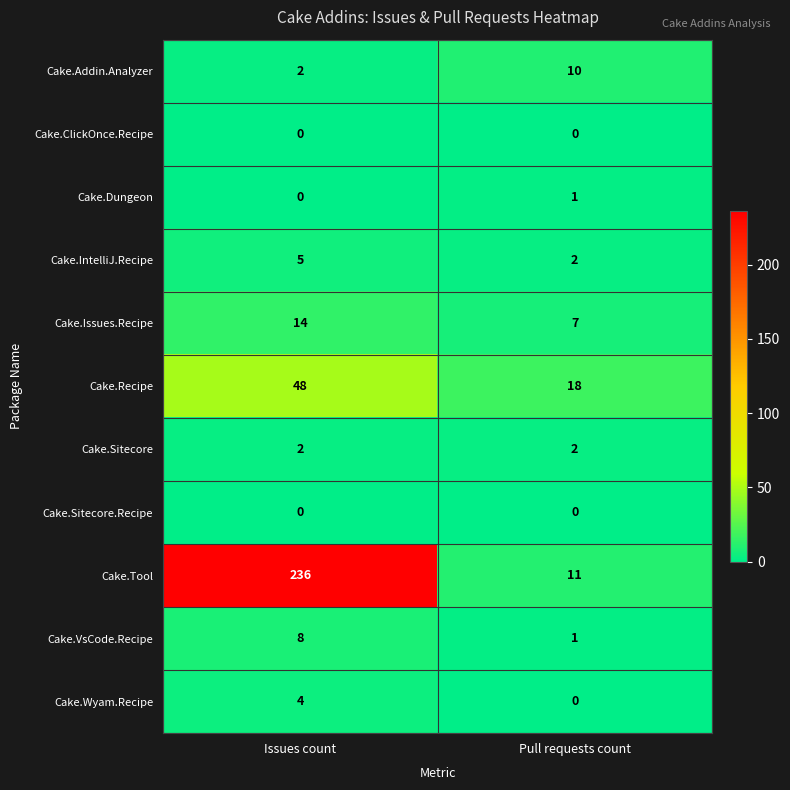

Reading right to left, list all the values displayed in this chart.

Cake.Addin.Analyzer: Pull requests count=10	Issues count=2
Cake.ClickOnce.Recipe: Pull requests count=0	Issues count=0
Cake.Dungeon: Pull requests count=1	Issues count=0
Cake.IntelliJ.Recipe: Pull requests count=2	Issues count=5
Cake.Issues.Recipe: Pull requests count=7	Issues count=14
Cake.Recipe: Pull requests count=18	Issues count=48
Cake.Sitecore: Pull requests count=2	Issues count=2
Cake.Sitecore.Recipe: Pull requests count=0	Issues count=0
Cake.Tool: Pull requests count=11	Issues count=236
Cake.VsCode.Recipe: Pull requests count=1	Issues count=8
Cake.Wyam.Recipe: Pull requests count=0	Issues count=4